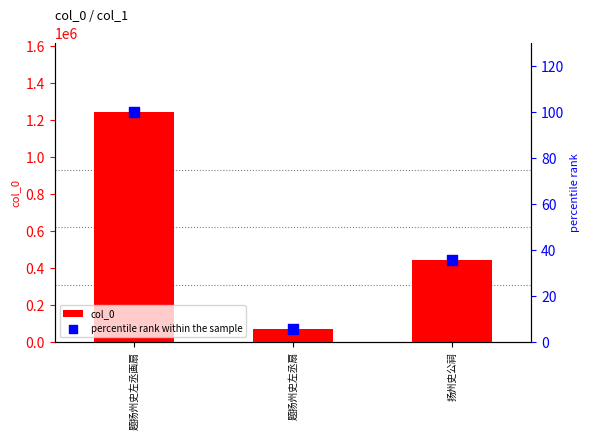

What are all the series names shown in the legend?

col_0, percentile rank within the sample